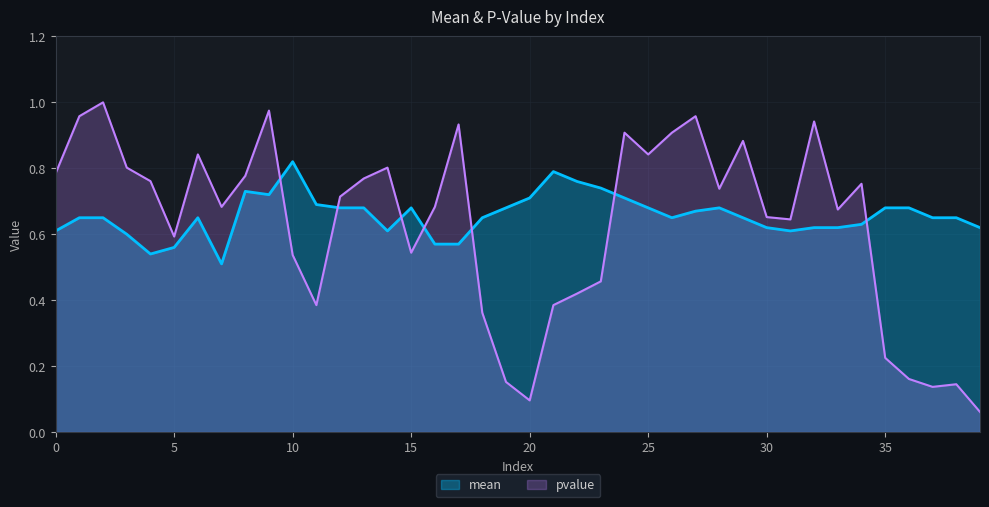

Which series has the largest total across all categories?

mean